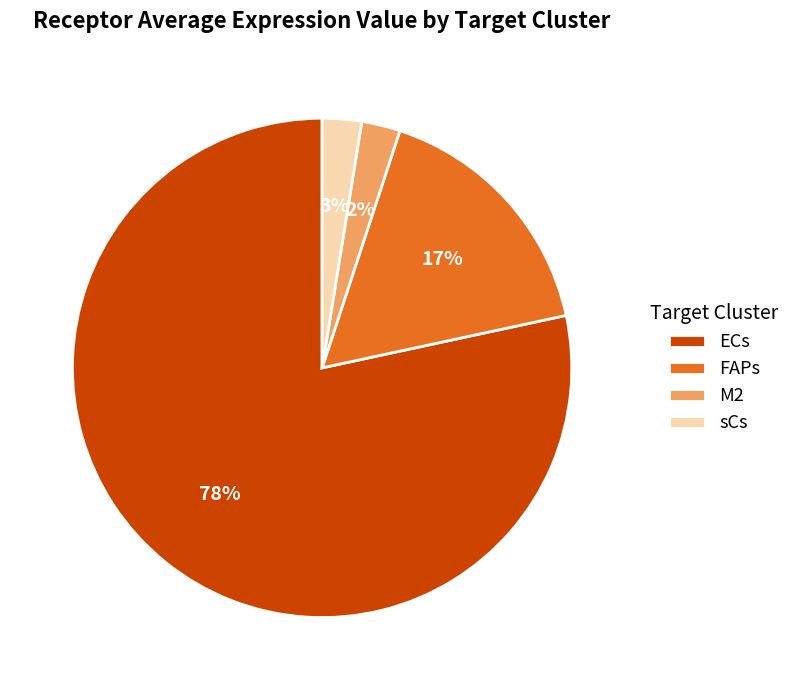

Which has a higher value, ECs or sCs?

ECs